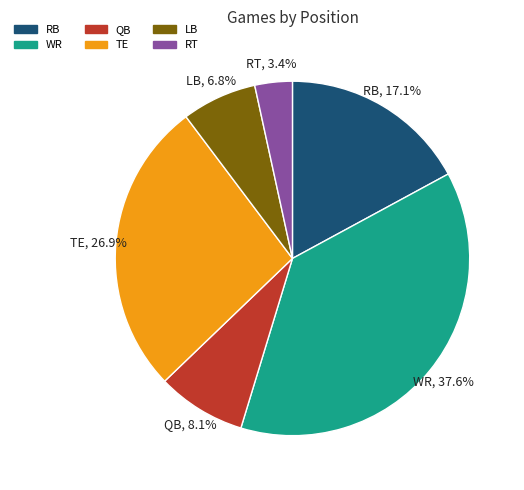

Is there any slice that represents more than half of the pie?

No